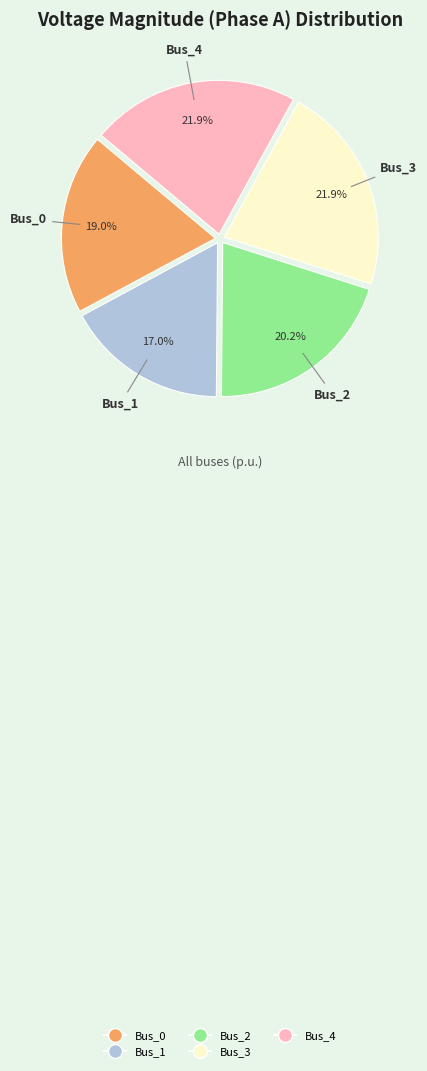

Count the number of slices in the pie.

5